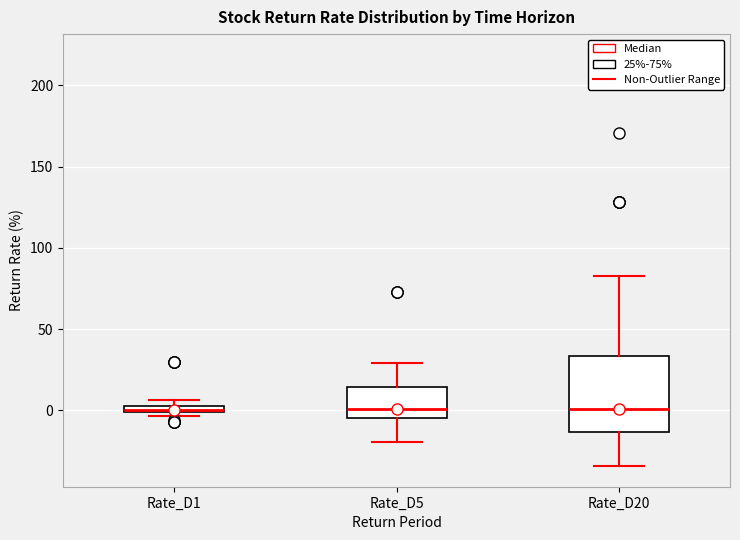

Where does the lower whisker of the box for Rate_D5 end on the y-axis? The values are not printed on the chart, so give them approximately, as read against the axis.

-20